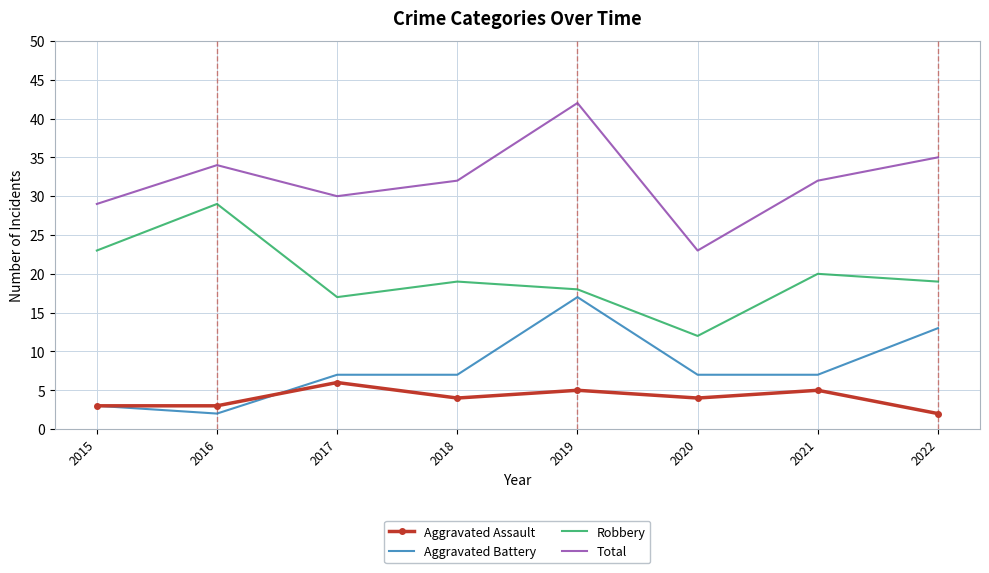

True or false: Robbery and Aggravated Assault cross at least once.

False